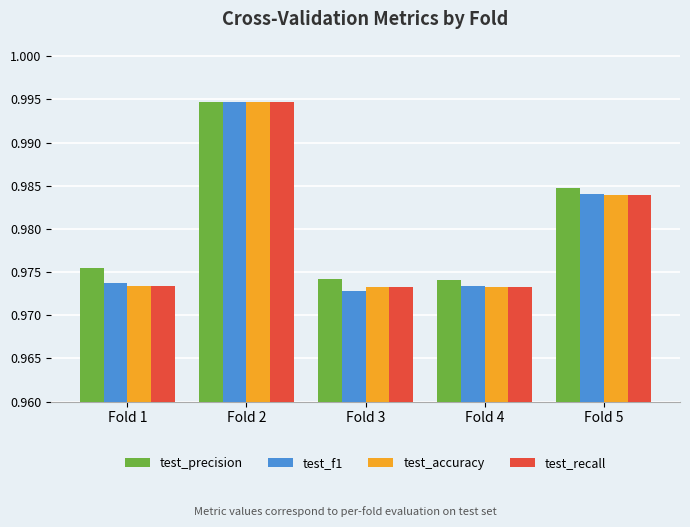

Which series has the largest total across all categories?

test_precision